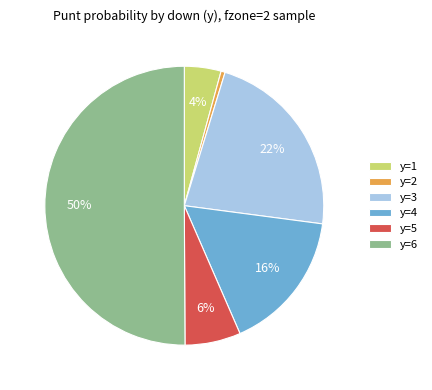

Combined, do y=1 and y=3 account for over 50%?

No